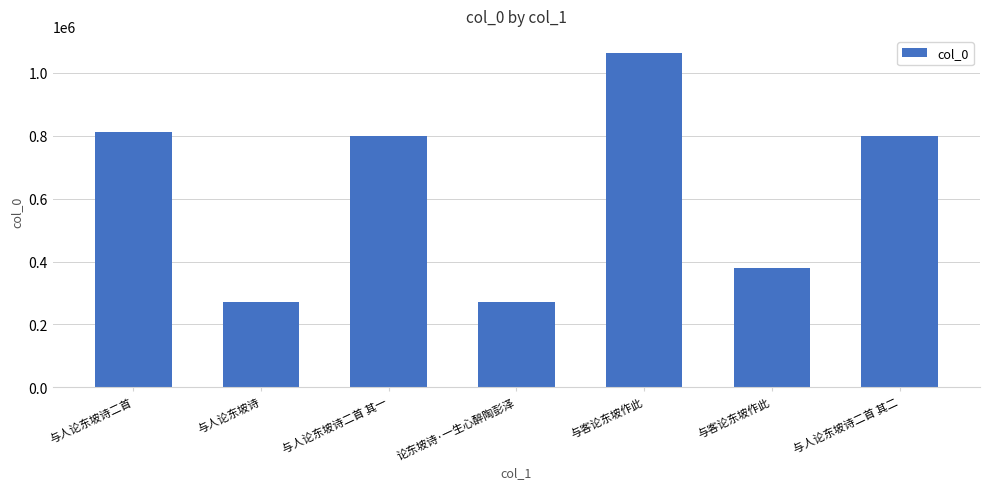

Reading left to right, extract all data points from this chart.

812889	270794	799238	270795	1064221	379006	799239